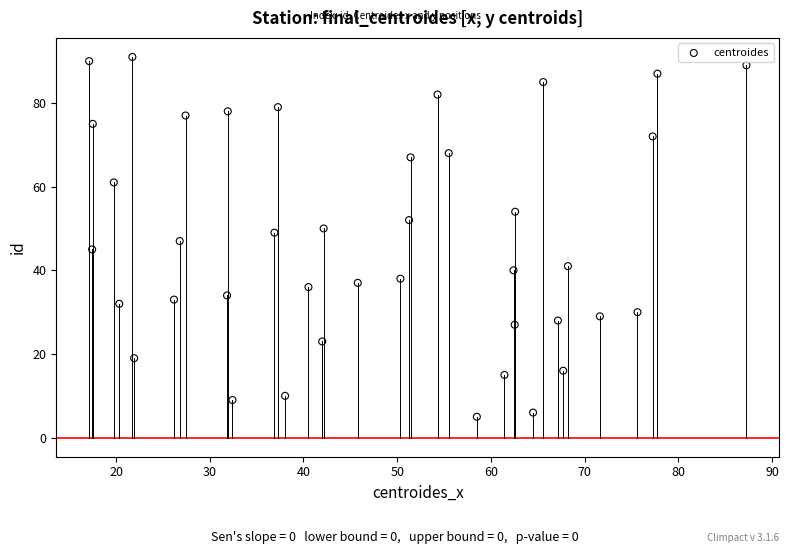

What is the range of Y values (max minus min)?

86